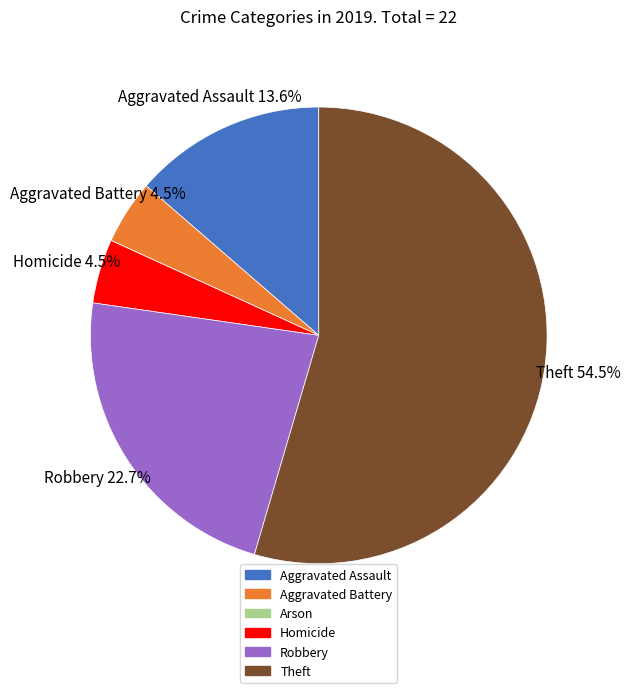

Between Aggravated Assault and Aggravated Battery, which is larger?

Aggravated Assault